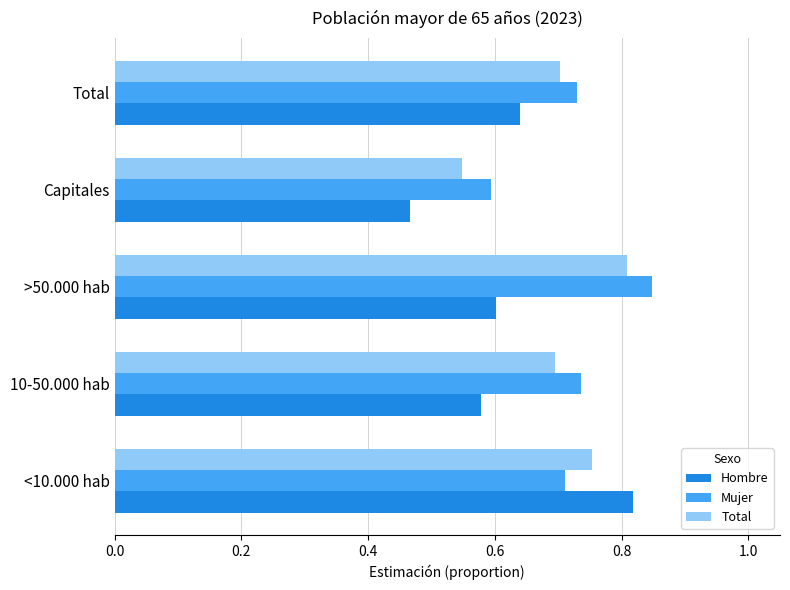

The Hombre series shows 0.8 at Capitales. True or false?

False